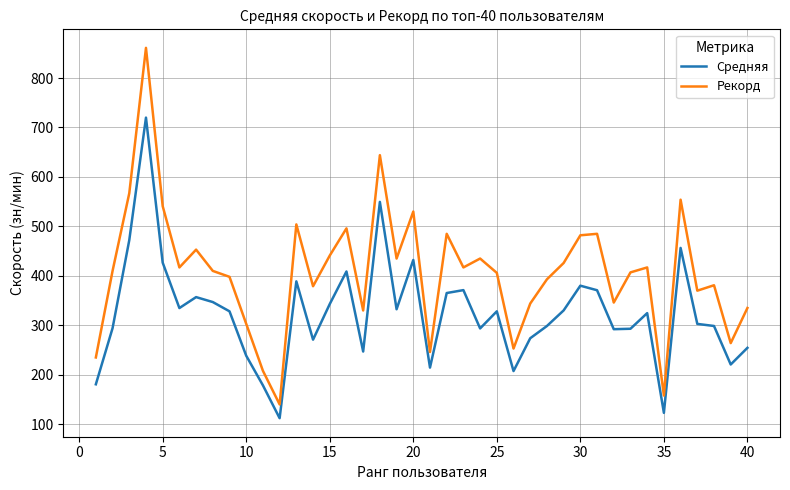

What is the minimum value for Средняя?

112.2